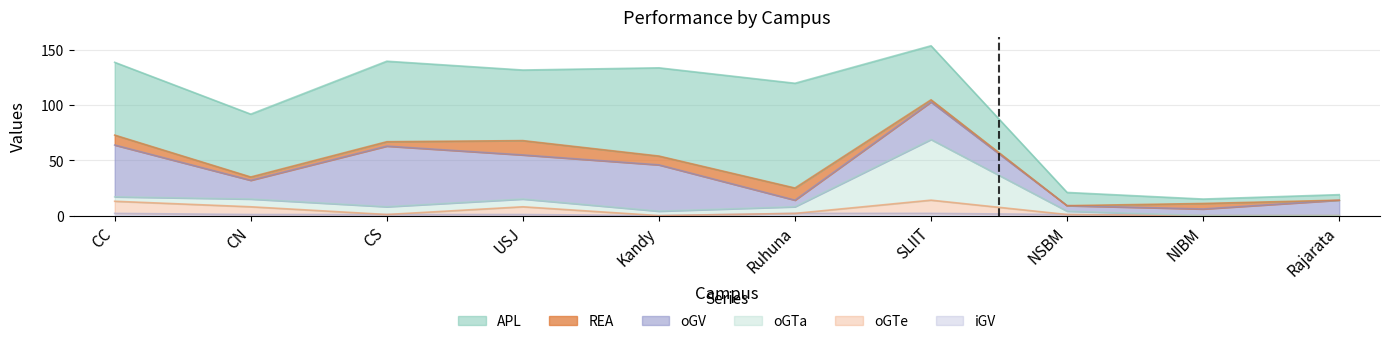

In REA, how many points are lower than both neighbors (excluding endpoints)?

3